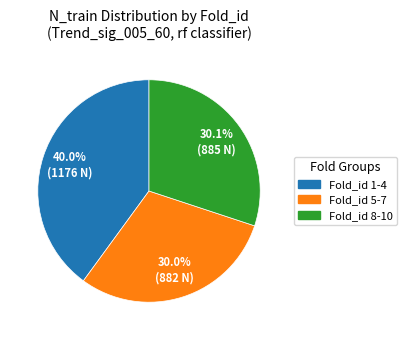

Is there a majority slice in this chart?

No